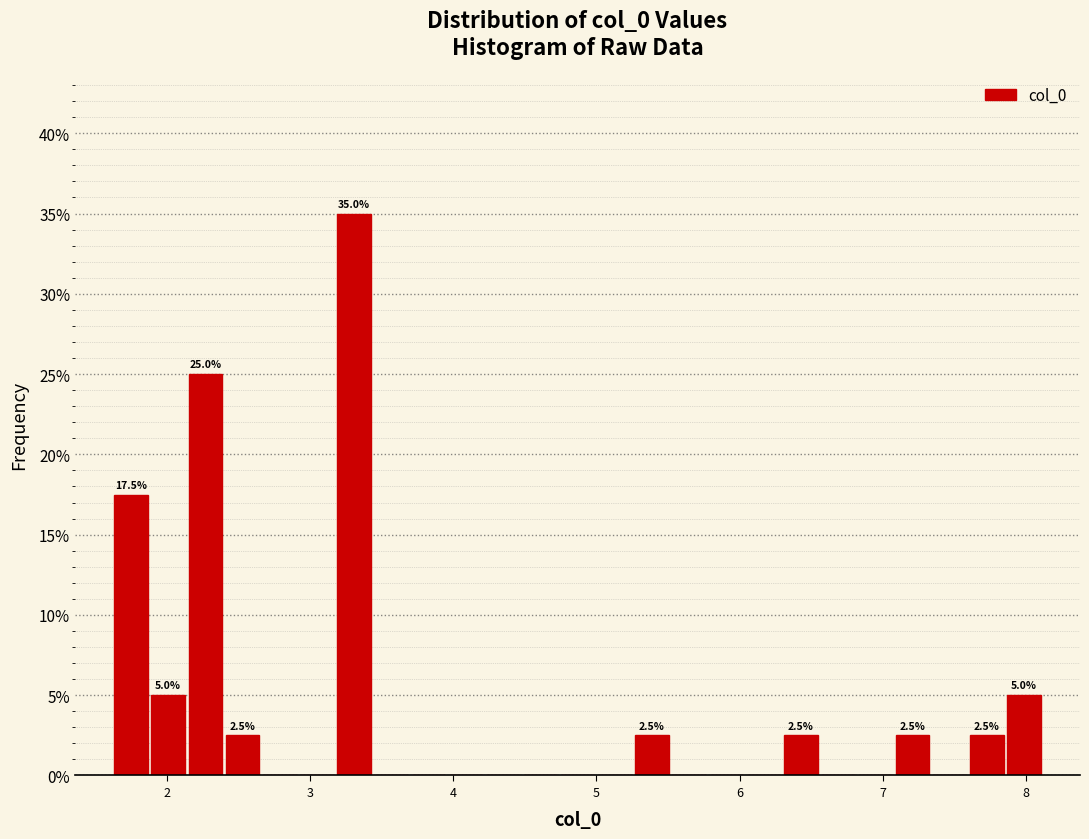

Around what value on the x-axis is the tallest bar? Give the approximate position of its centre, as read against the axis.

3.3